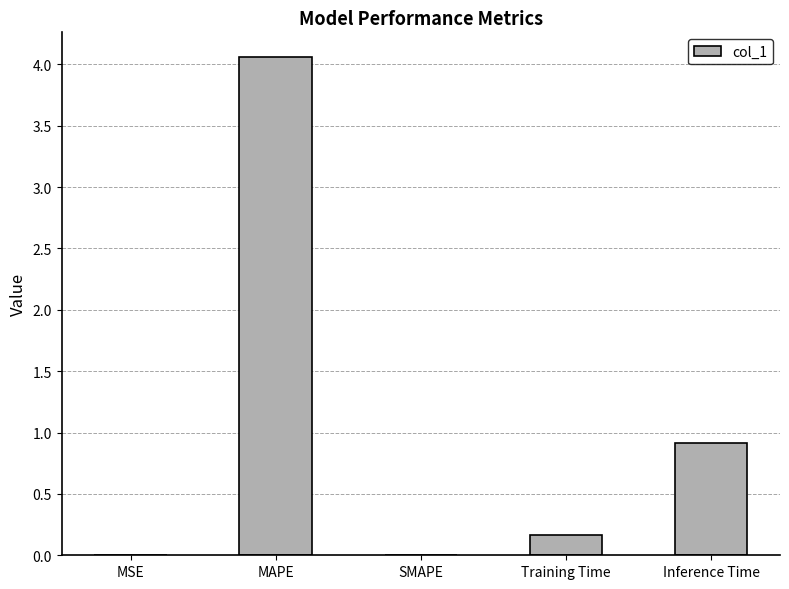

At which label is the value closest to 2?

Inference Time